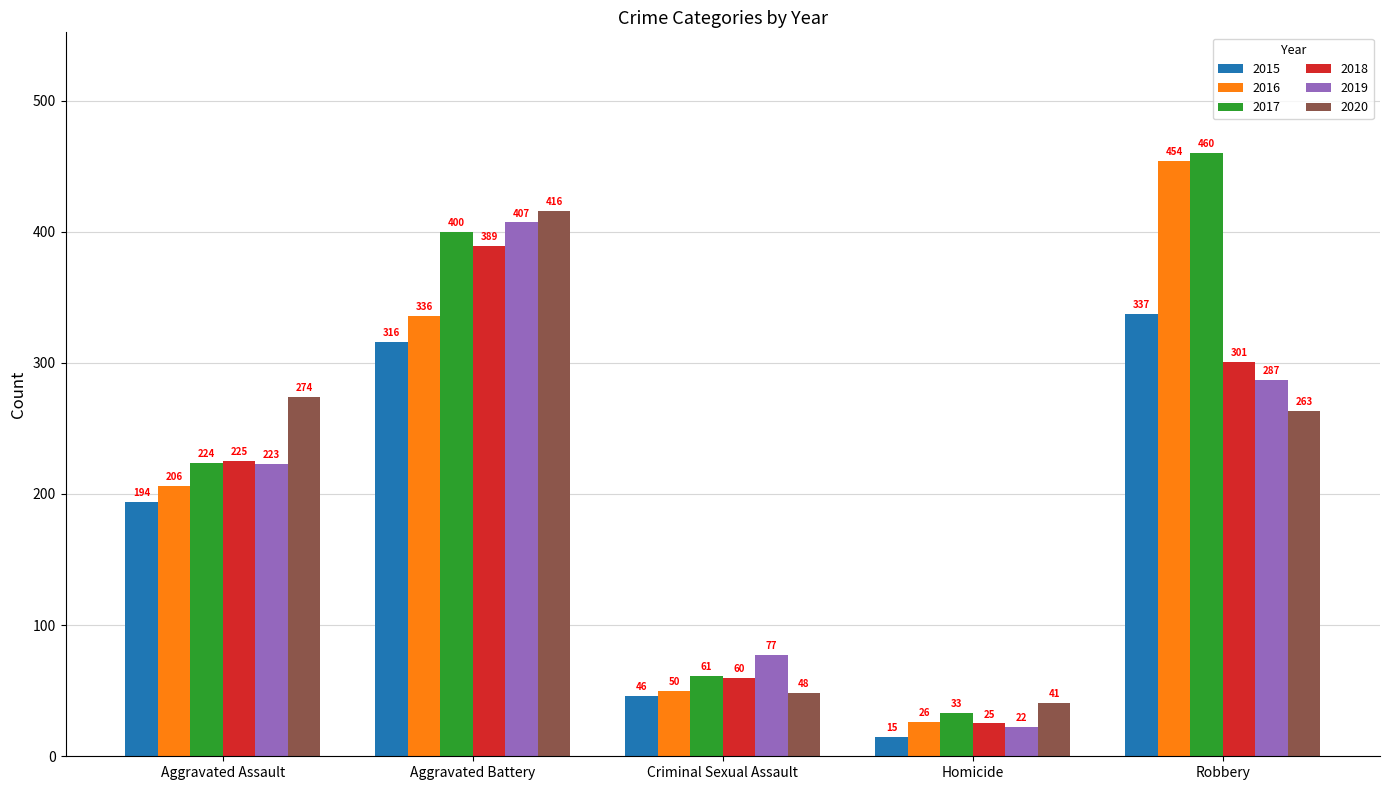

What value does the 2015 series have at Criminal Sexual Assault, to the nearest 10?

50